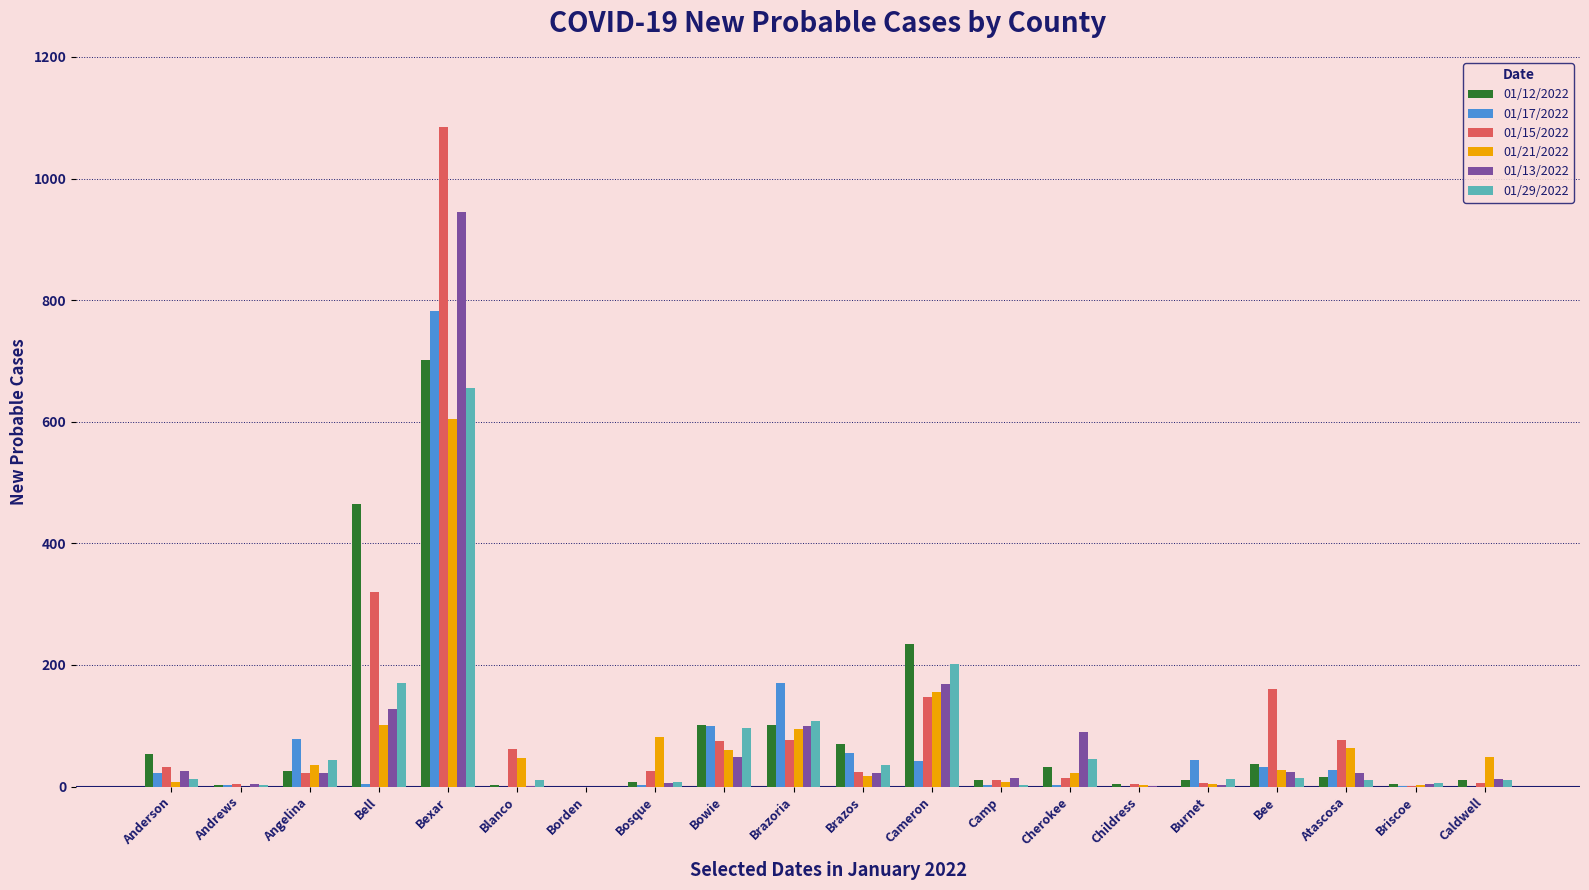

What is the total value across all series at Anderson?

154